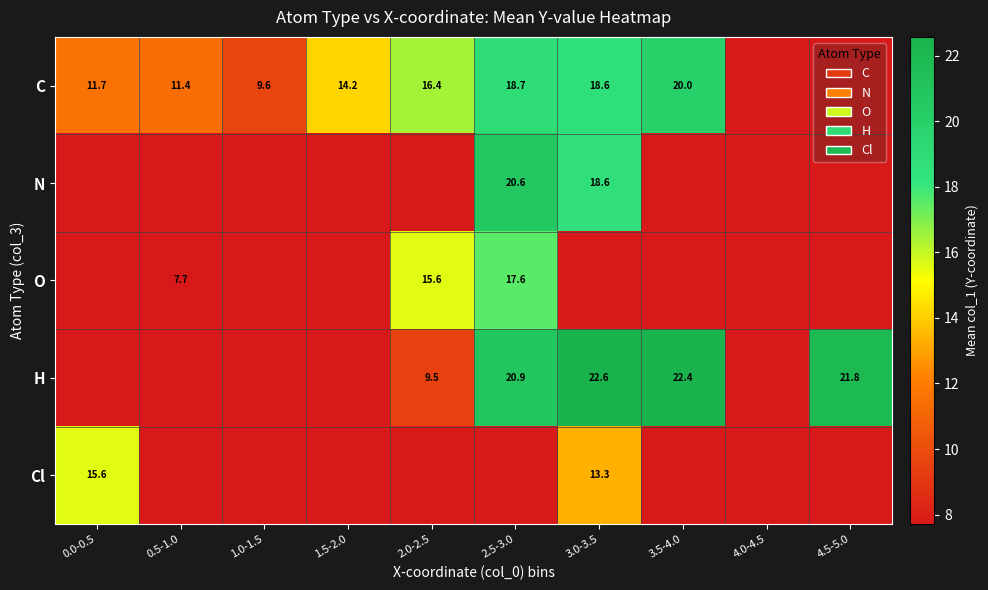

What is the total value across all series at 0.0-0.5?

27.2